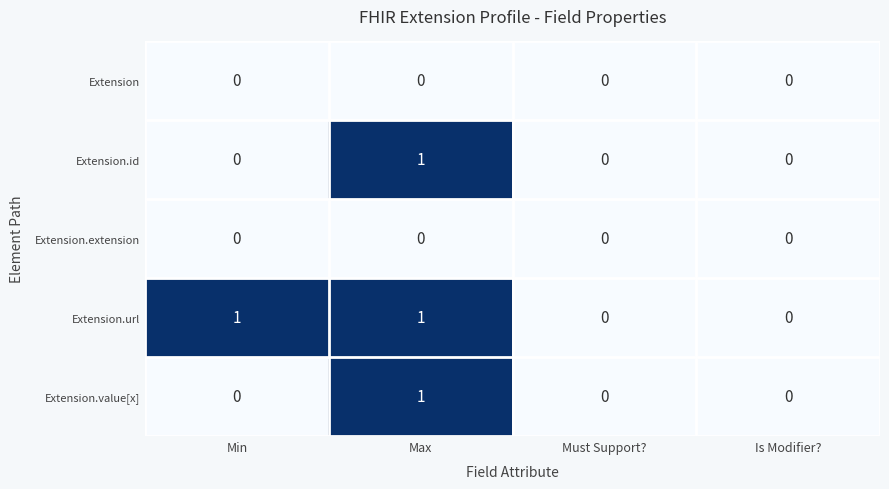

The value of Extension.id at Must Support? is 0. True or false?

True